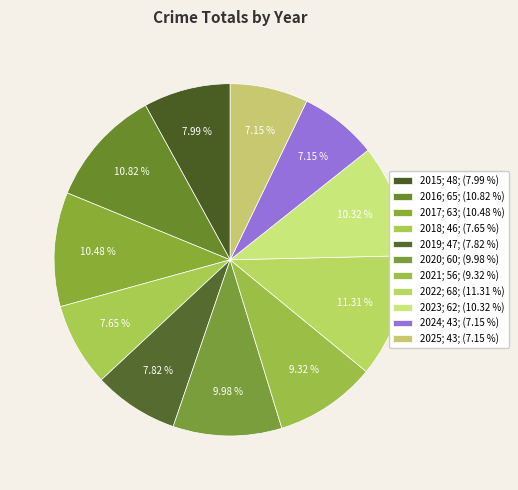

Is 2024 the majority of the pie?

No